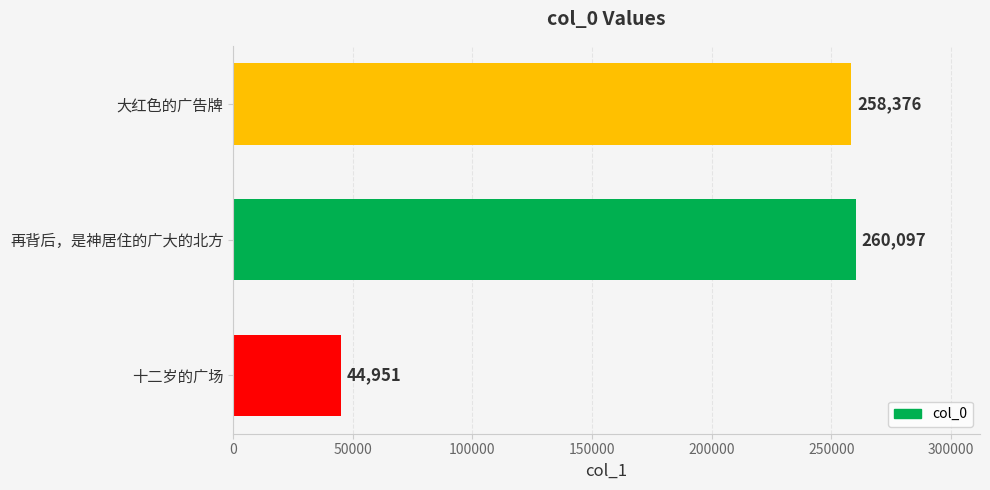

List the labels in order of value, largest first.

再背后，是神居住的广大的北方, 大红色的广告牌, 十二岁的广场